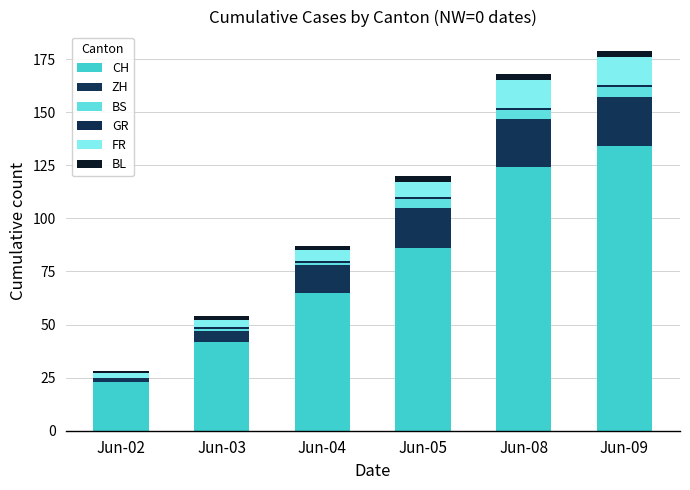

List the labels in order of BL value, largest first.

Jun-05, Jun-08, Jun-09, Jun-03, Jun-04, Jun-02